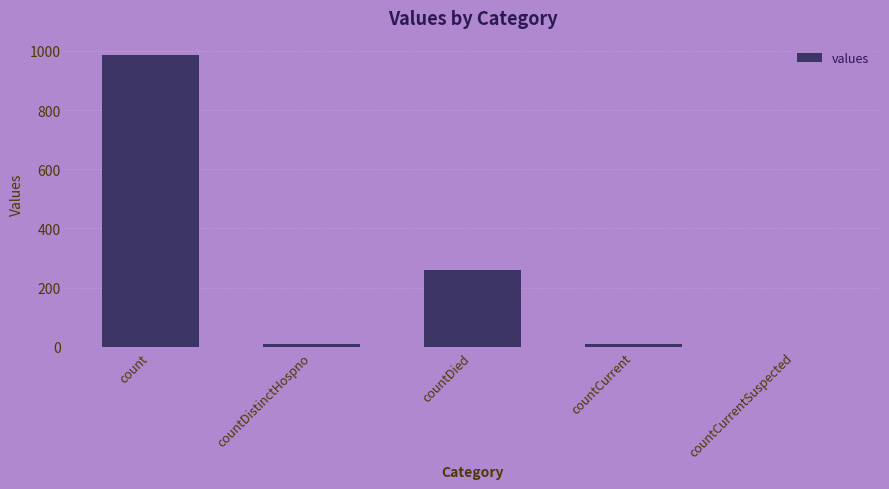

Where is the data nearest to the value 492?

countDied